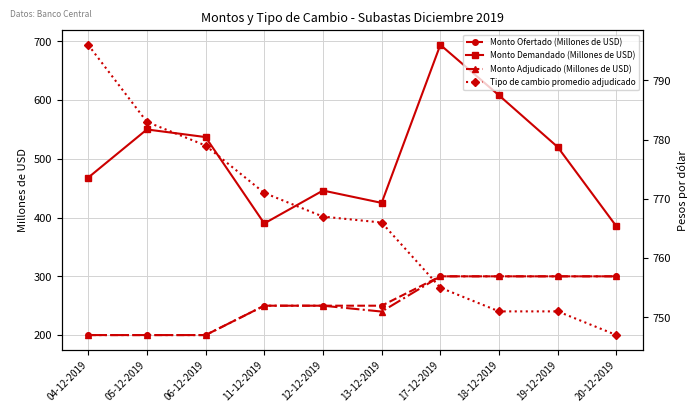

What is the spread (max minus min) of values at 19-12-2019?

451